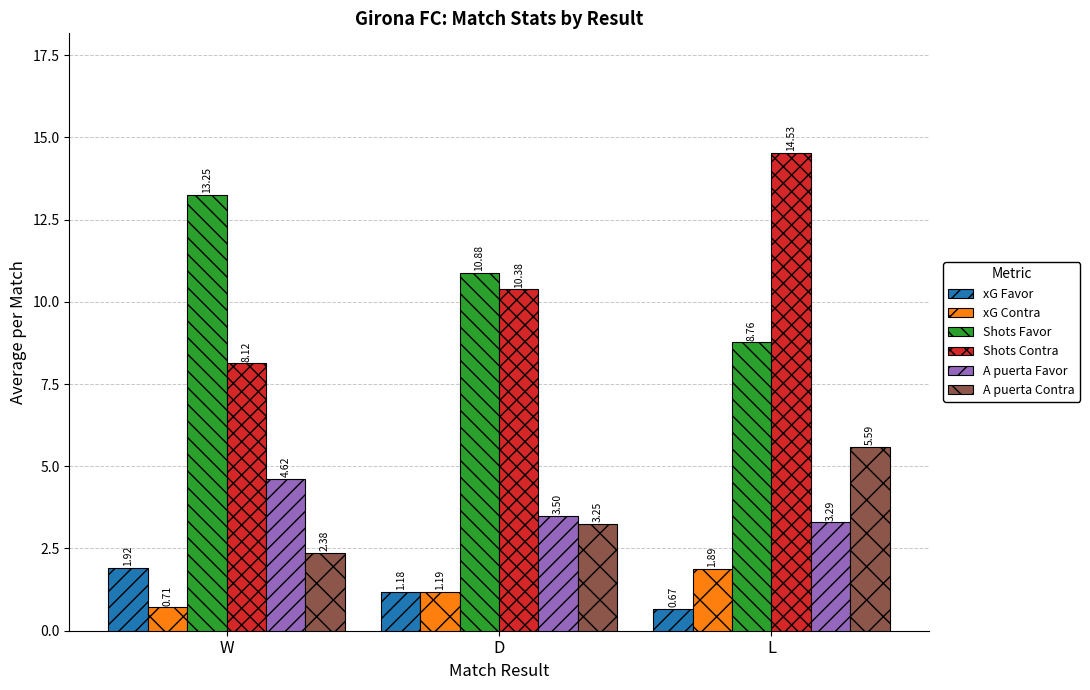

What is the average value of the xG Favor series?

1.3